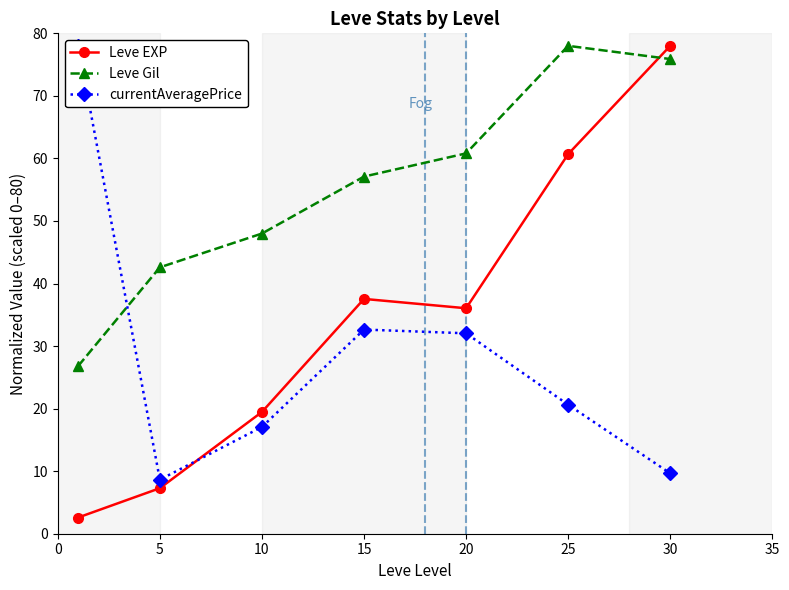

Where does the Leve EXP series first go above 36?

15